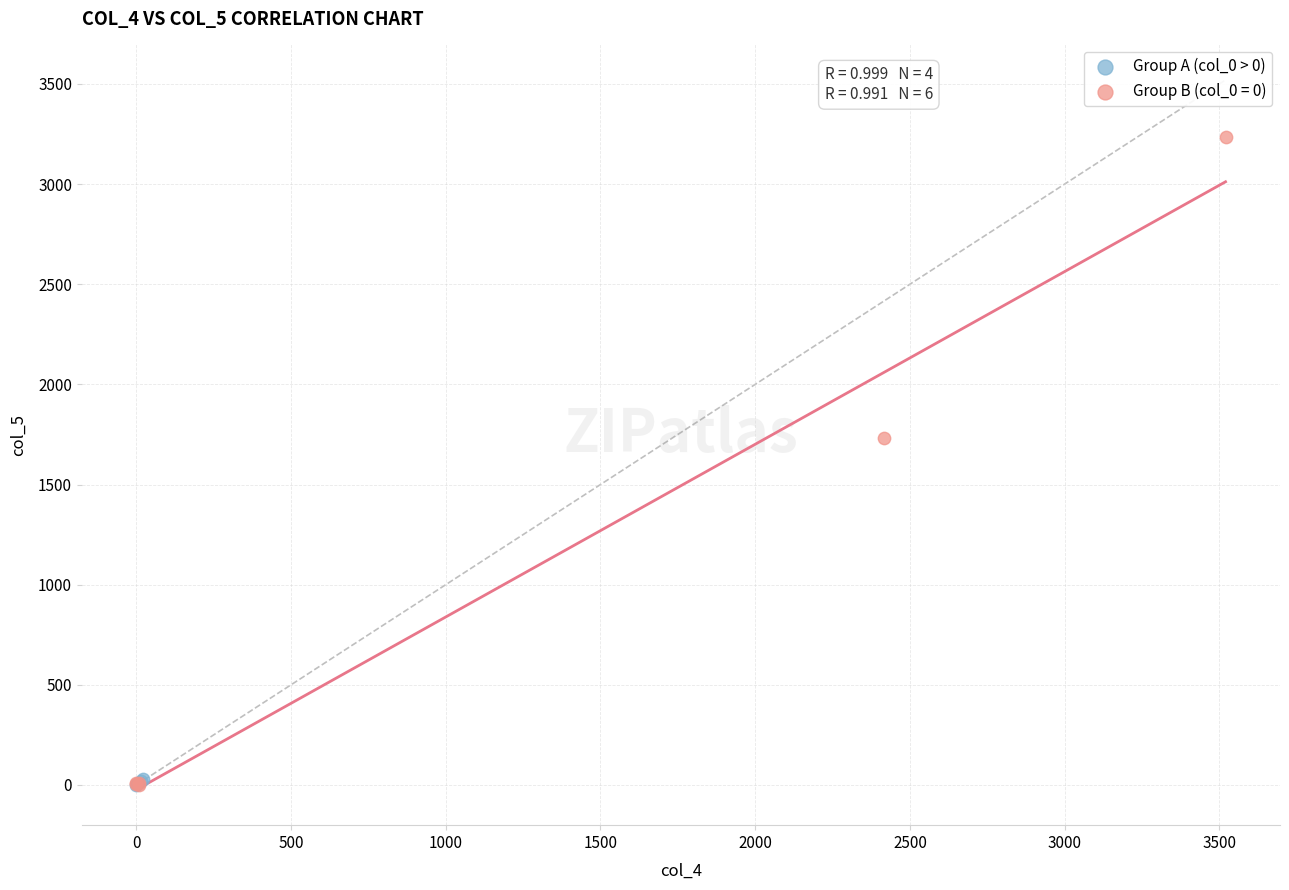

Which series contains the highest Y value?

Group B (col_0 = 0)